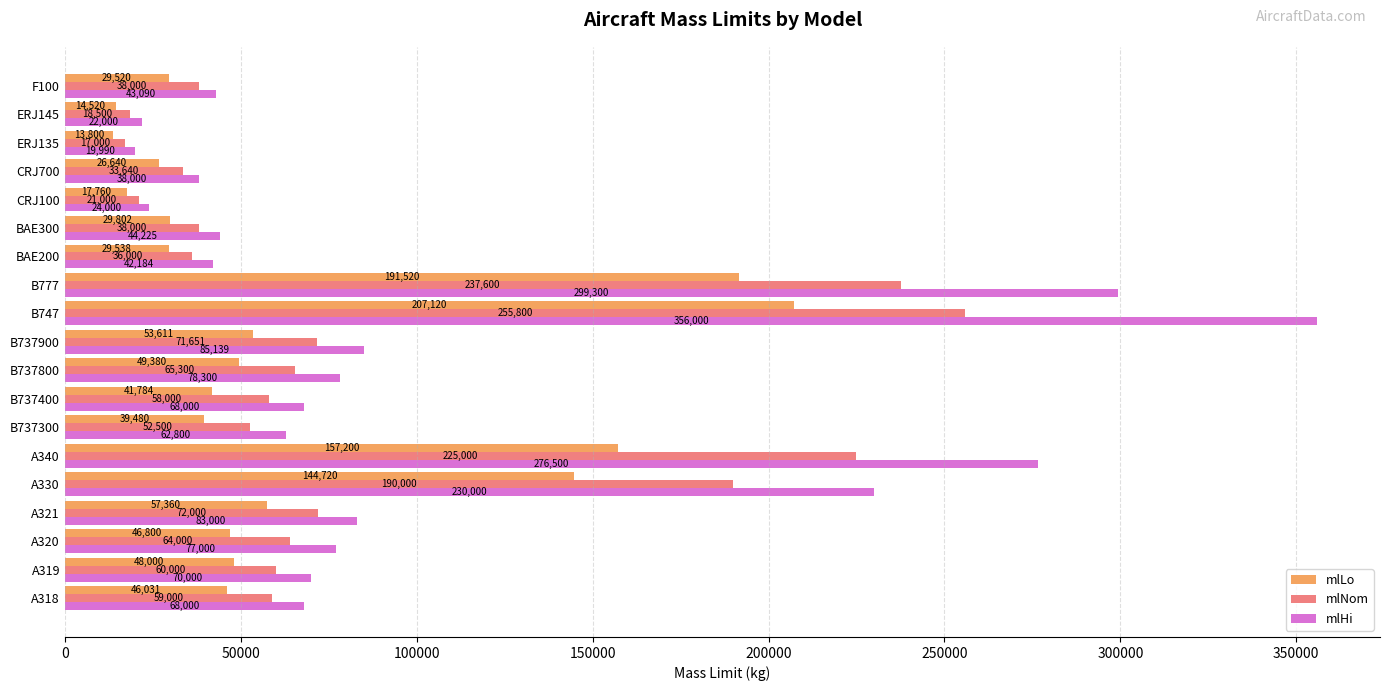

Rank the categories by mlLo value from lowest to highest.

ERJ135, ERJ145, CRJ100, CRJ700, F100, BAE200, BAE300, B737300, B737400, A318, A320, A319, B737800, B737900, A321, A330, A340, B777, B747